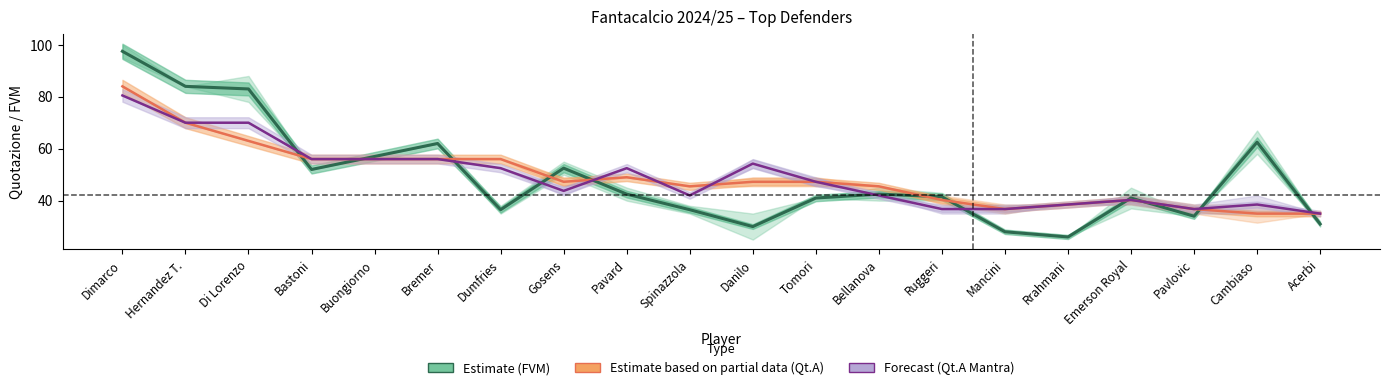

At how many categories does at least one series exceed 89?

1